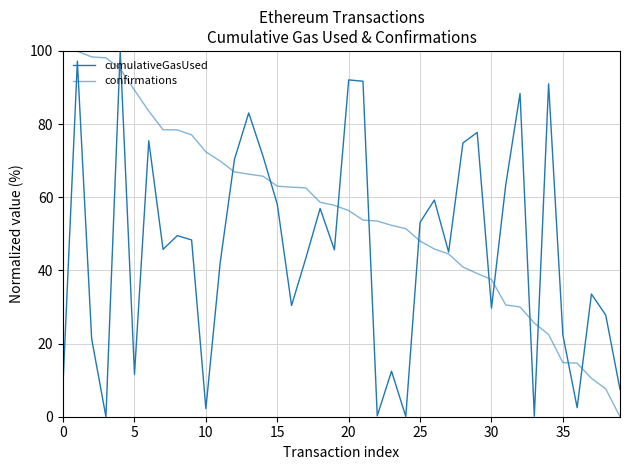

How many lines are shown in the chart?

2